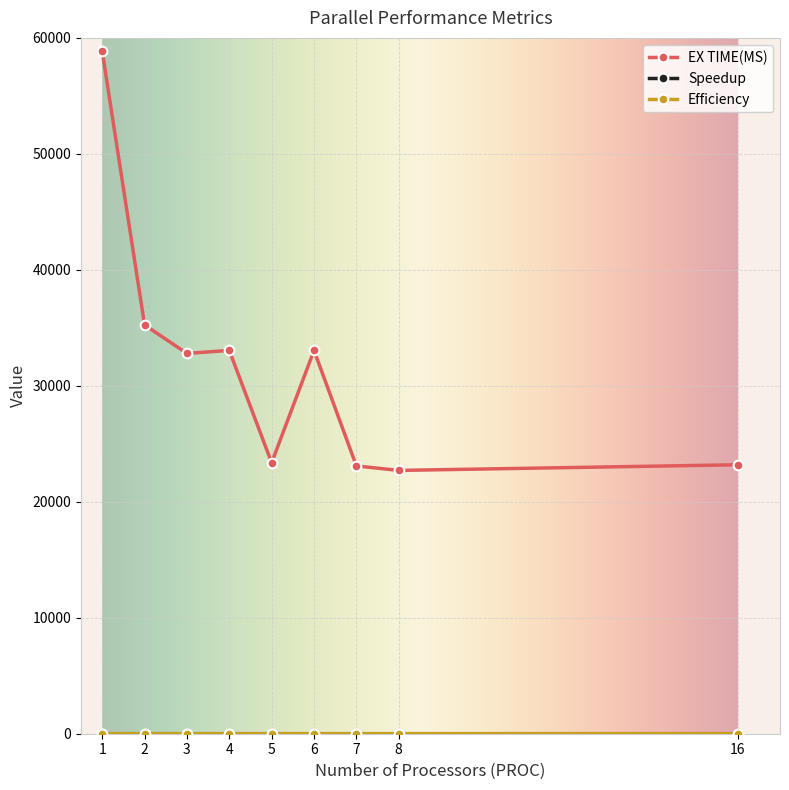

What is the greatest value displayed?

58846.0